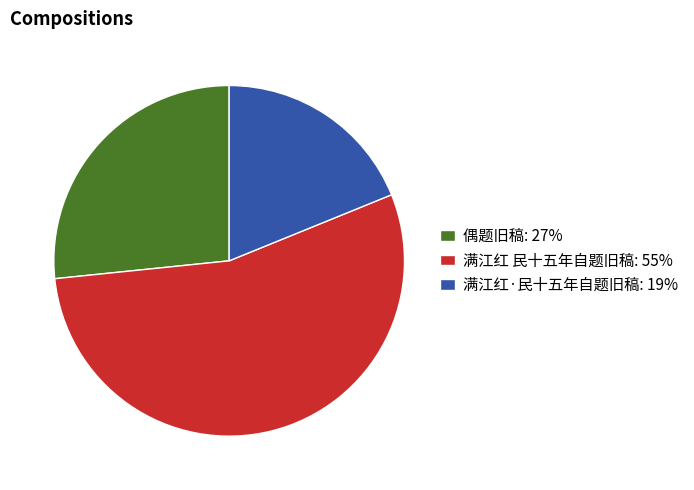

Is it true that 偶题旧稿 is 12% of the pie?

False